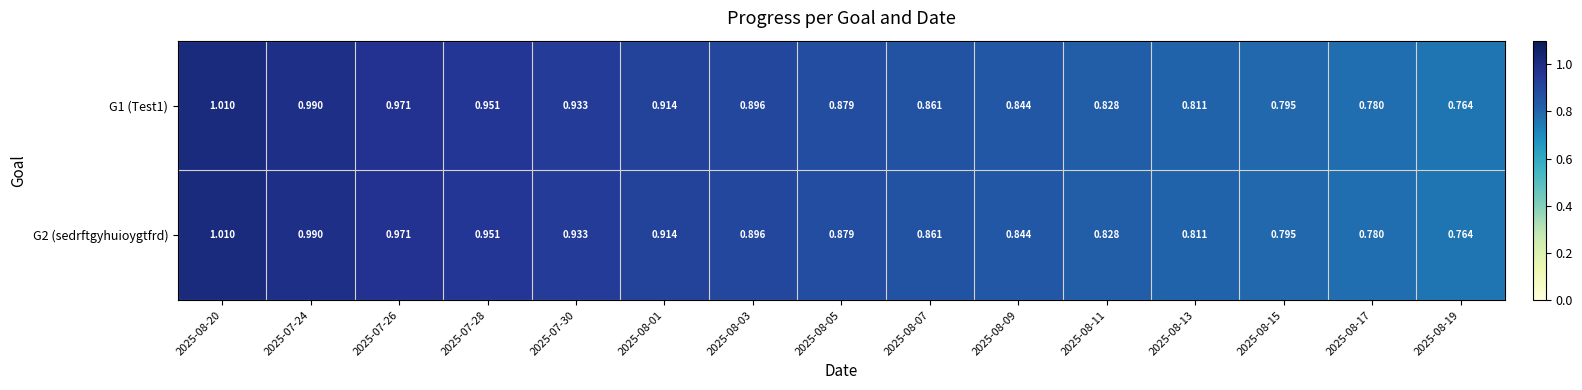

Count the number of categories in the chart.

15